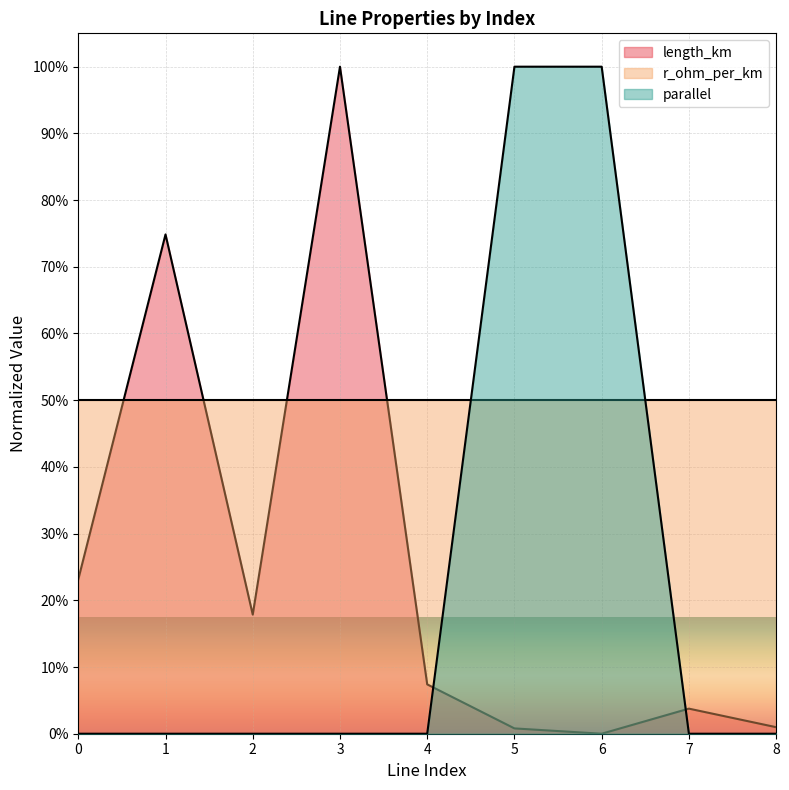

The value of parallel at 8 is 0.4. True or false?

False